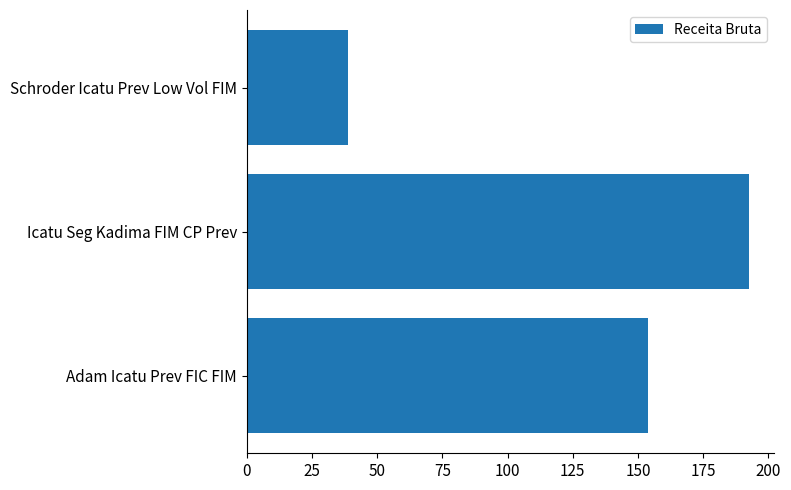

Rank the categories by value from lowest to highest.

Schroder Icatu Prev Low Vol FIM, Adam Icatu Prev FIC FIM, Icatu Seg Kadima FIM CP Prev